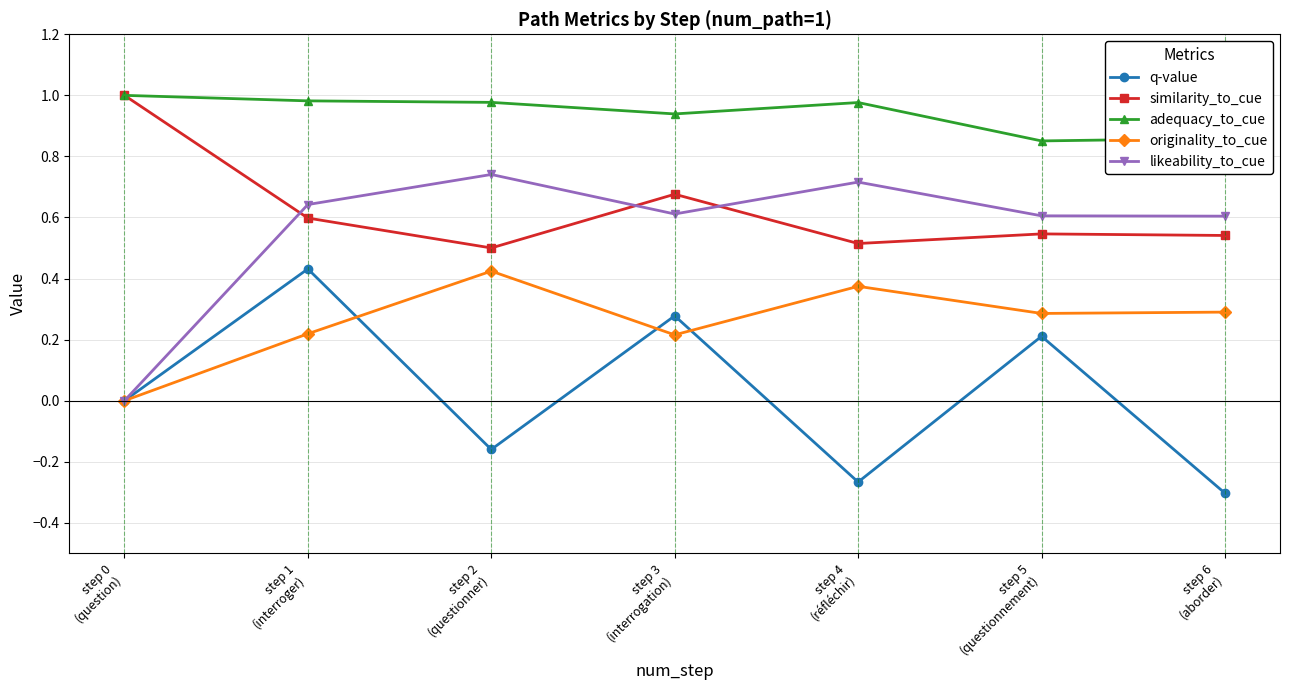

True or false: originality_to_cue and adequacy_to_cue cross at least once.

False